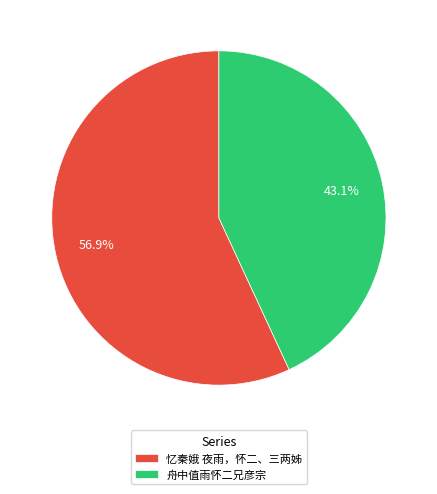

Rank the categories by value from lowest to highest.

舟中值雨怀二兄彦宗, 忆秦娥 夜雨，怀二、三两姊